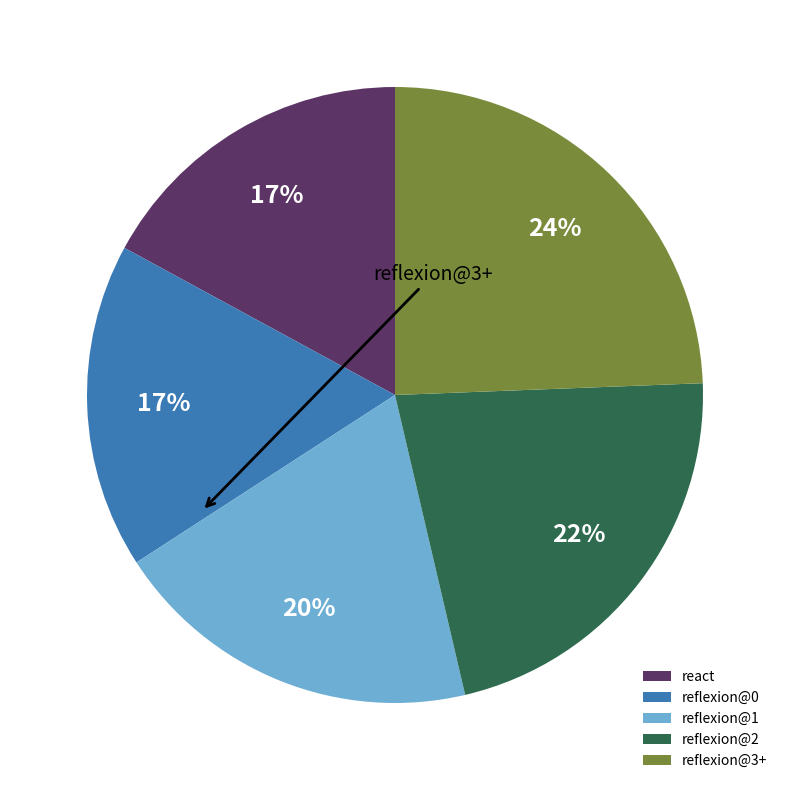

The reflexion@2 slice represents 27% of the pie. True or false?

False